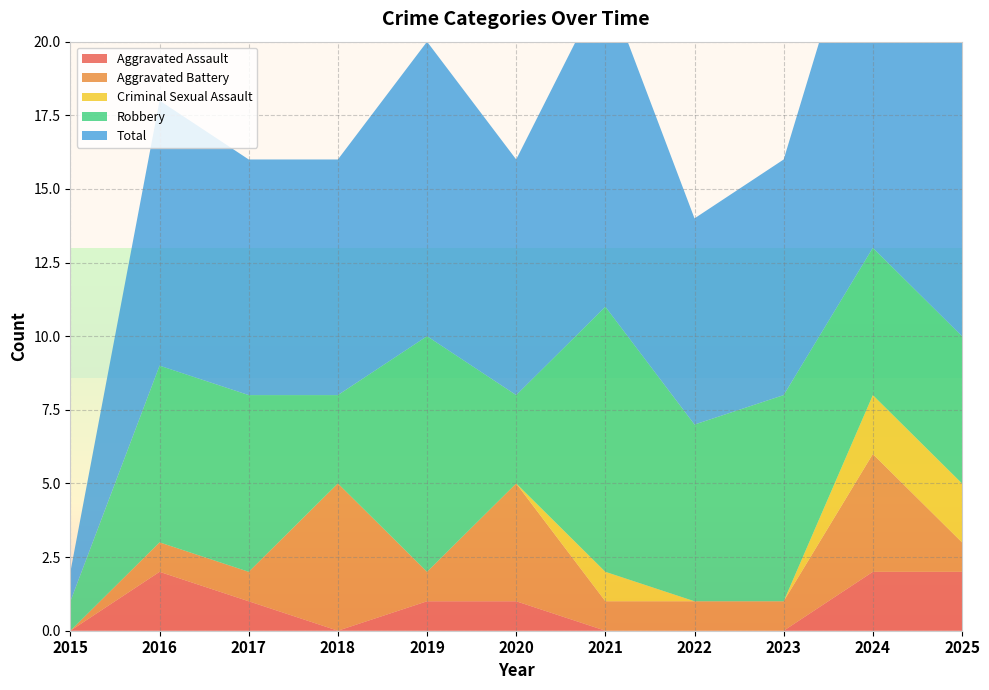

Reading left to right, transcribe all the data shown in this chart.

Aggravated Assault: 0	2	1	0	1	1	0	0	0	2	2
Aggravated Battery: 0	1	1	5	1	4	1	1	1	4	1
Criminal Sexual Assault: 0	0	0	0	0	0	1	0	0	2	2
Robbery: 1	6	6	3	8	3	9	6	7	5	5
Total: 1	9	8	8	10	8	11	7	8	13	10